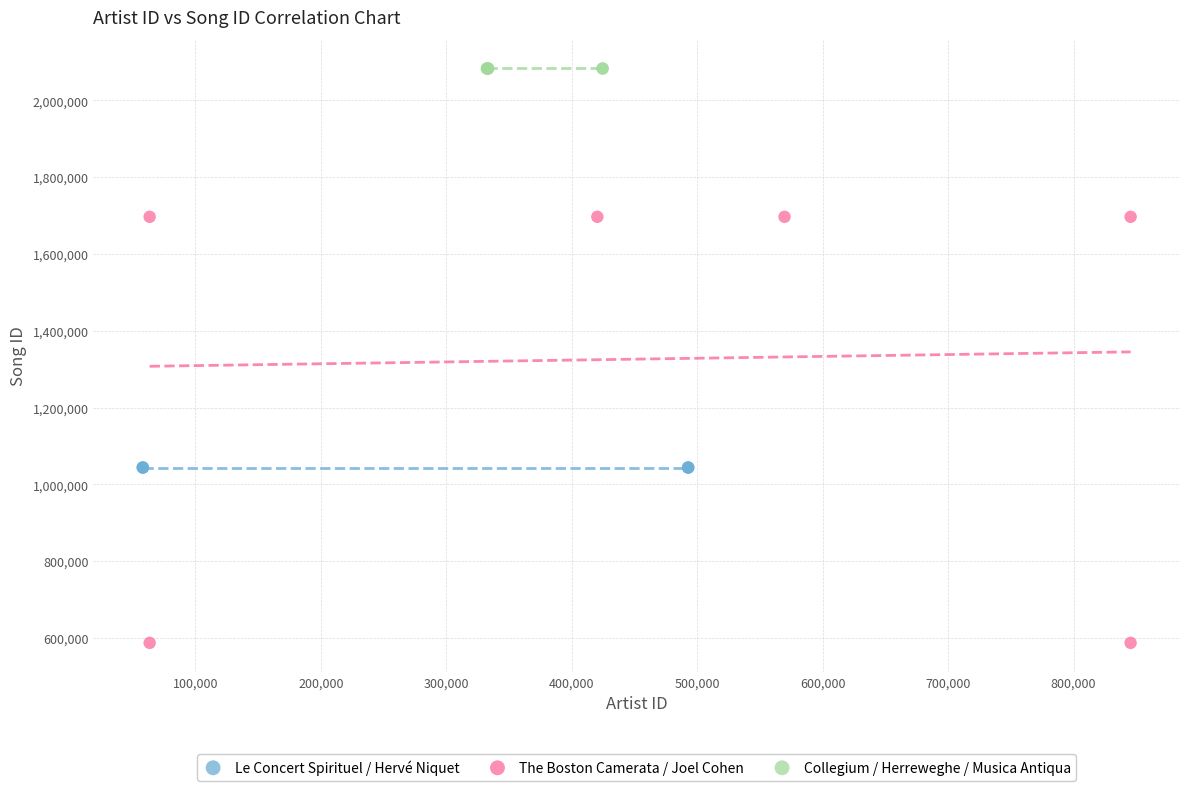

Which series contains the lowest Y value?

The Boston Camerata / Joel Cohen